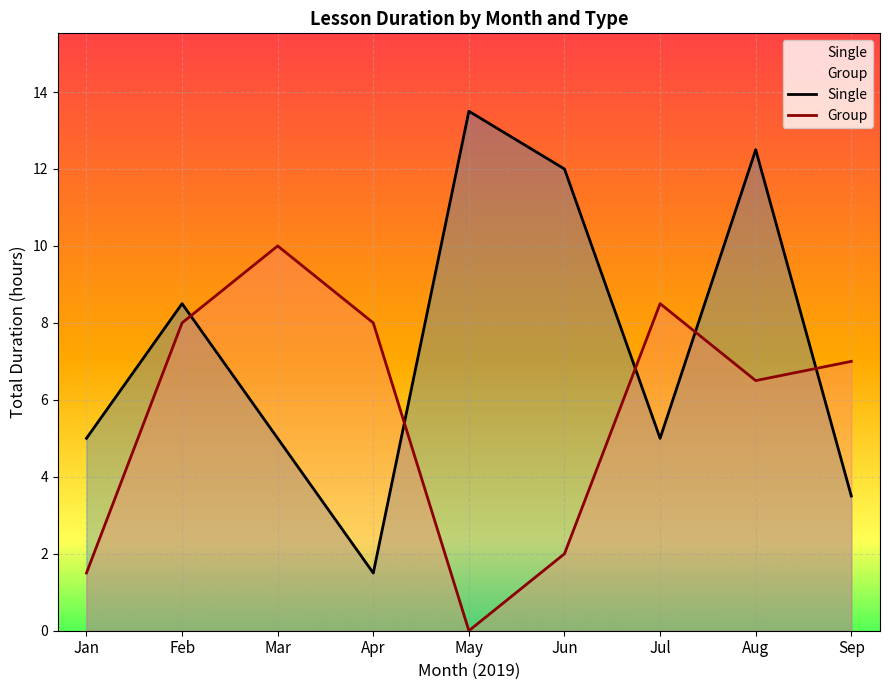

Where is the first local minimum for Single?

Apr